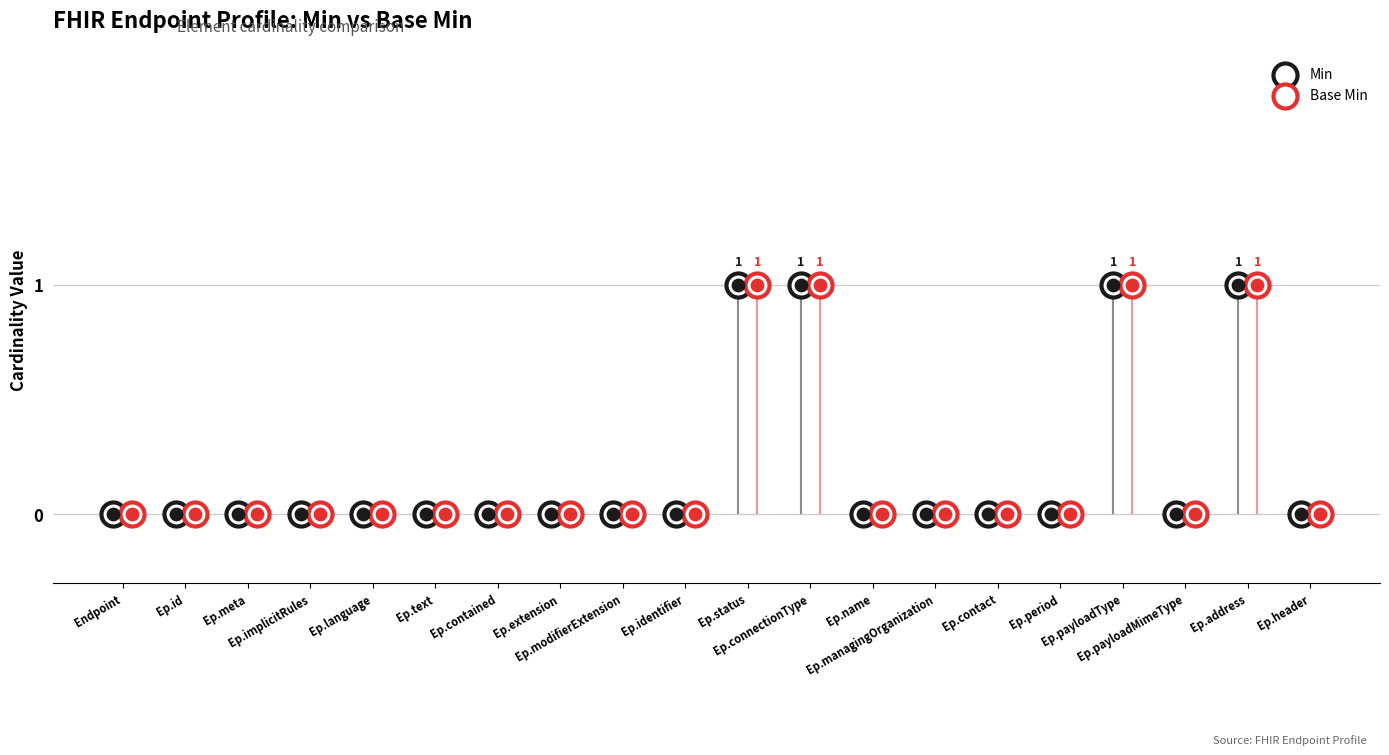

Which series contains the highest Y value?

Min